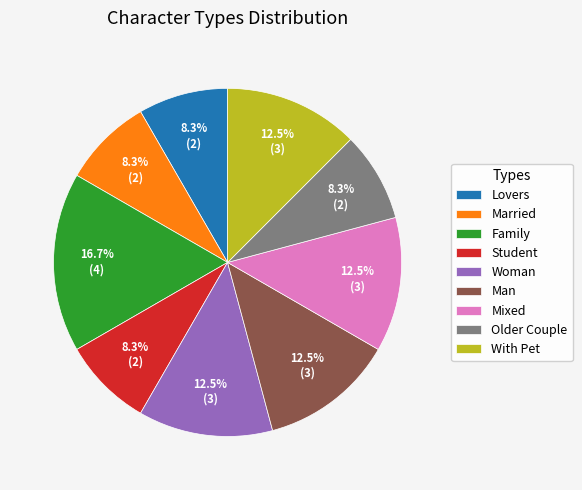

What is the largest slice in the pie chart?

Family